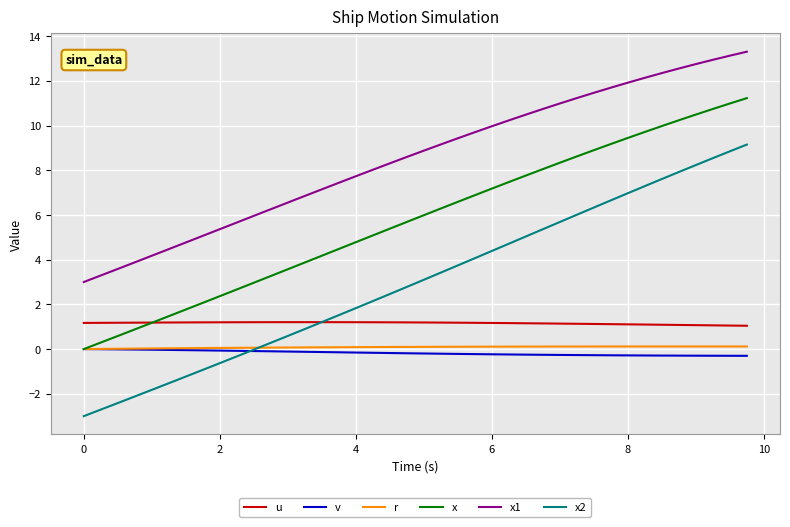

Which series has the largest total across all categories?

x1